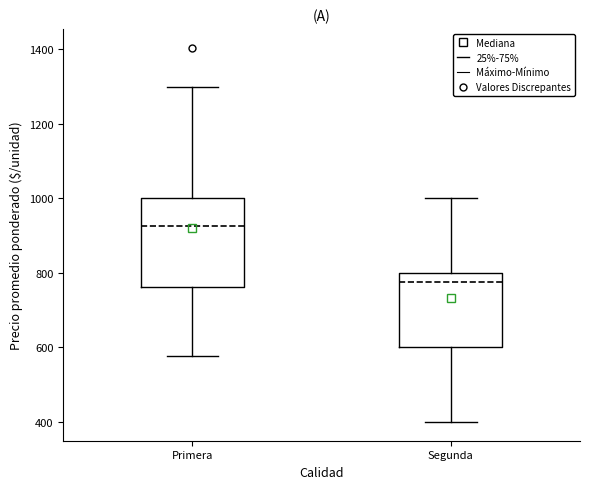

Reading left to right, transcribe this box plot: for each box, give where its median line is, the range the box spans, and where its two whiskers end, as read against the y-axis. The values are not printed on the chart, so give them approximately, as read against the axis.

Primera: median 920, box 760 to 1000, whiskers 580 to 1300
Segunda: median 780, box 600 to 800, whiskers 400 to 1000